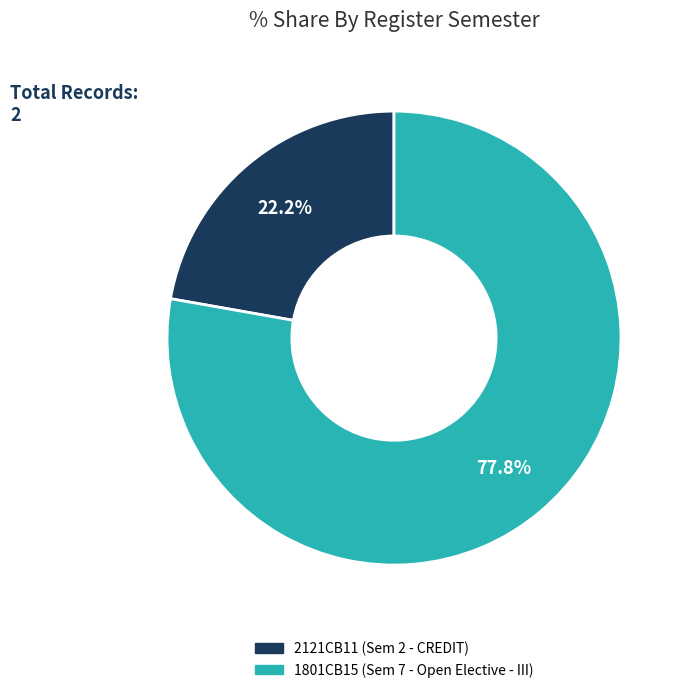

How many segments does this pie chart have?

2